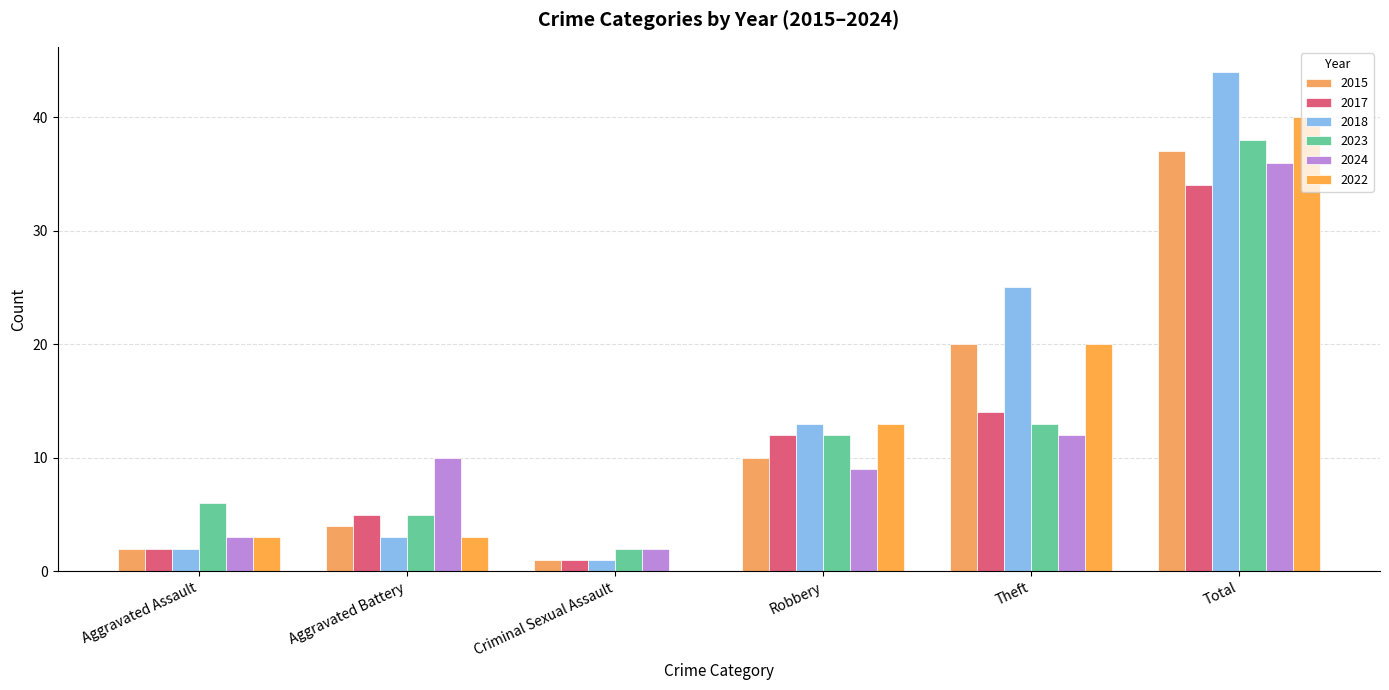

What are all the series names shown in the legend?

2015, 2017, 2018, 2023, 2024, 2022